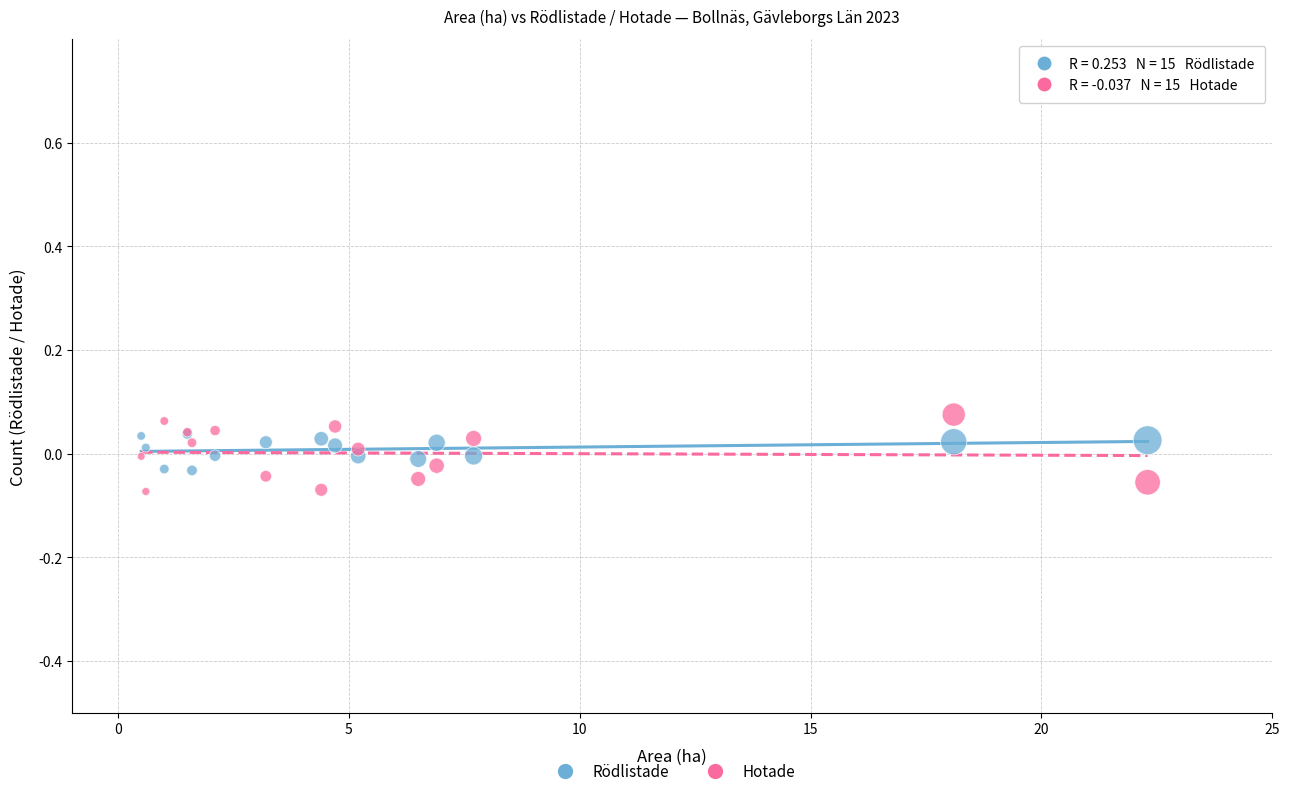

What are all the series names shown in the legend?

Rödlistade, Hotade